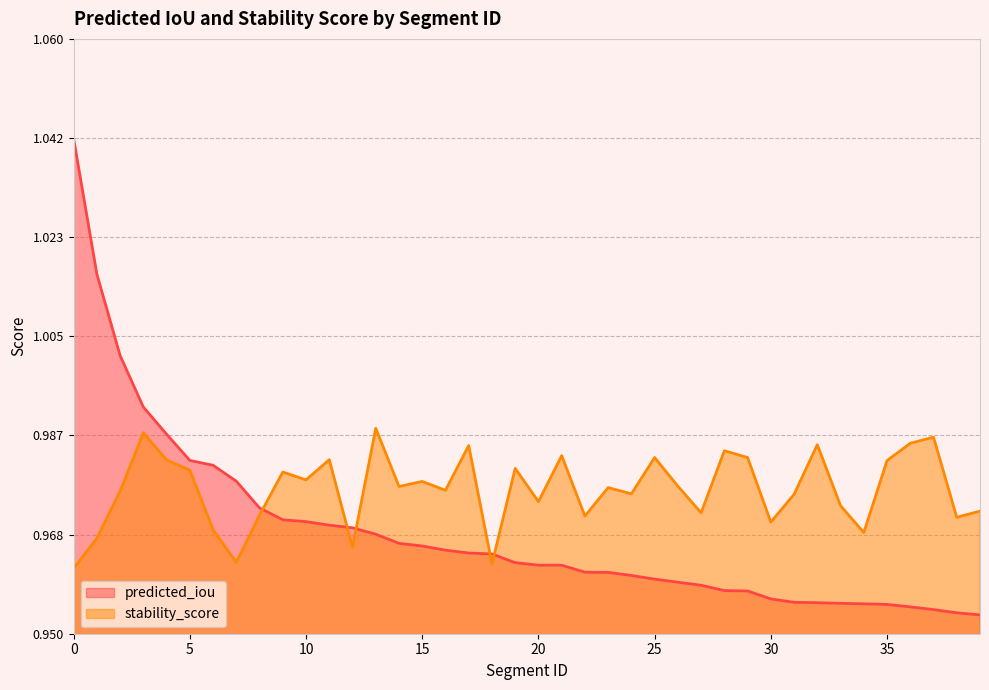

Reading left to right, transcribe all the data shown in this chart.

predicted_iou: 0=1.0	1=1.0	2=1.0	3=1.0	4=1.0	5=1.0	6=1.0	7=1.0	8=1.0	9=1.0	10=1.0	11=1.0	12=1.0	13=1.0	14=1.0	15=1.0	16=1.0	17=1.0	18=1.0	19=1.0	20=1.0	21=1.0	22=1.0	23=1.0	24=1.0	25=1.0	26=1.0	27=1.0	28=1.0	29=1.0	30=1.0	31=1.0	32=1.0	33=1.0	34=1.0	35=1.0	36=1.0	37=1.0	38=1.0	39=1.0
stability_score: 0=1.0	1=1.0	2=1.0	3=1.0	4=1.0	5=1.0	6=1.0	7=1.0	8=1.0	9=1.0	10=1.0	11=1.0	12=1.0	13=1.0	14=1.0	15=1.0	16=1.0	17=1.0	18=1.0	19=1.0	20=1.0	21=1.0	22=1.0	23=1.0	24=1.0	25=1.0	26=1.0	27=1.0	28=1.0	29=1.0	30=1.0	31=1.0	32=1.0	33=1.0	34=1.0	35=1.0	36=1.0	37=1.0	38=1.0	39=1.0